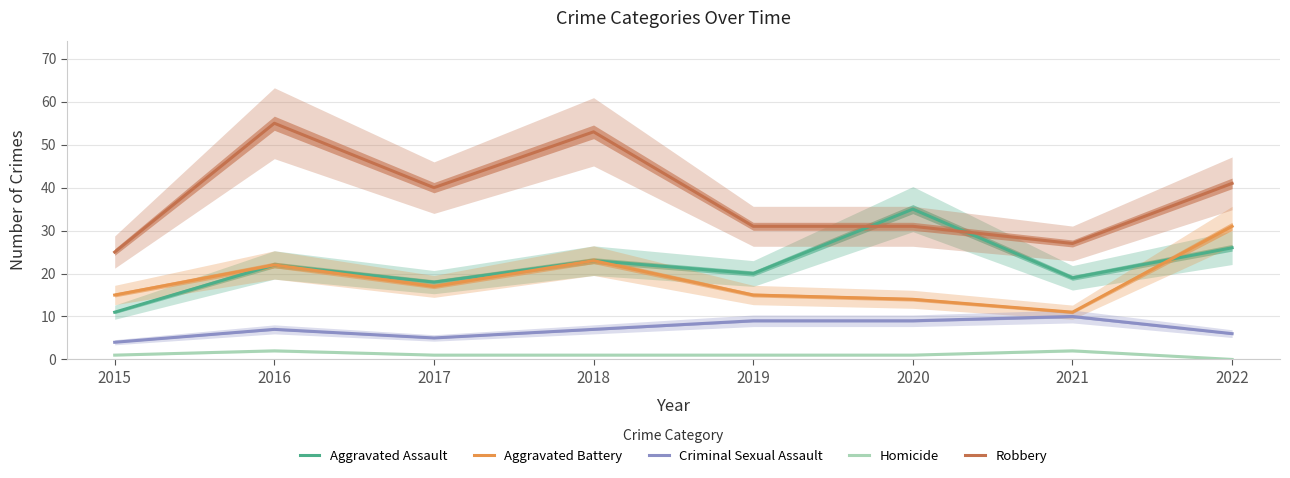

Between 2019 and 2022, which series saw the biggest shift?

Aggravated Battery